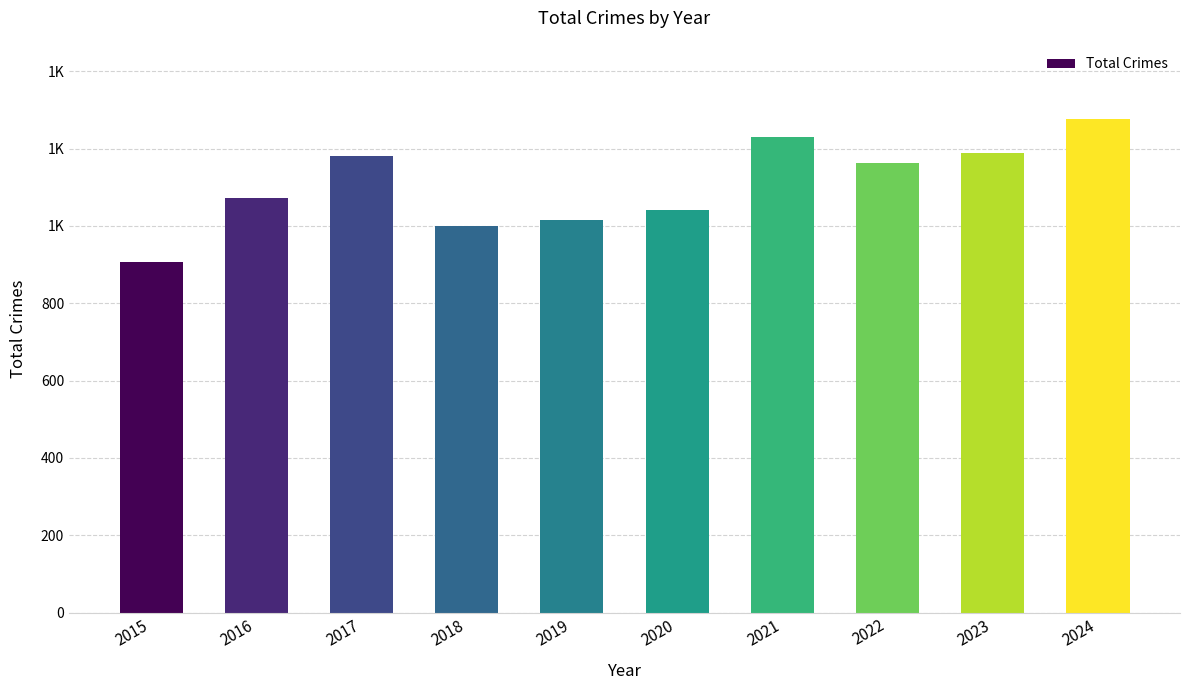

Count the number of values greater than 1162.

4